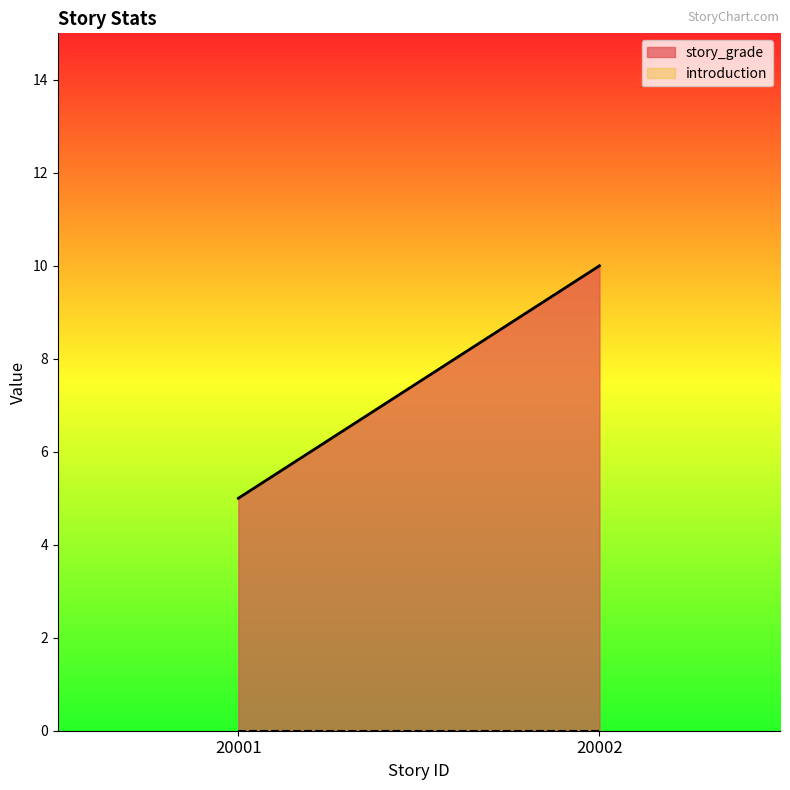

What is the total value across all series at 20001?

5